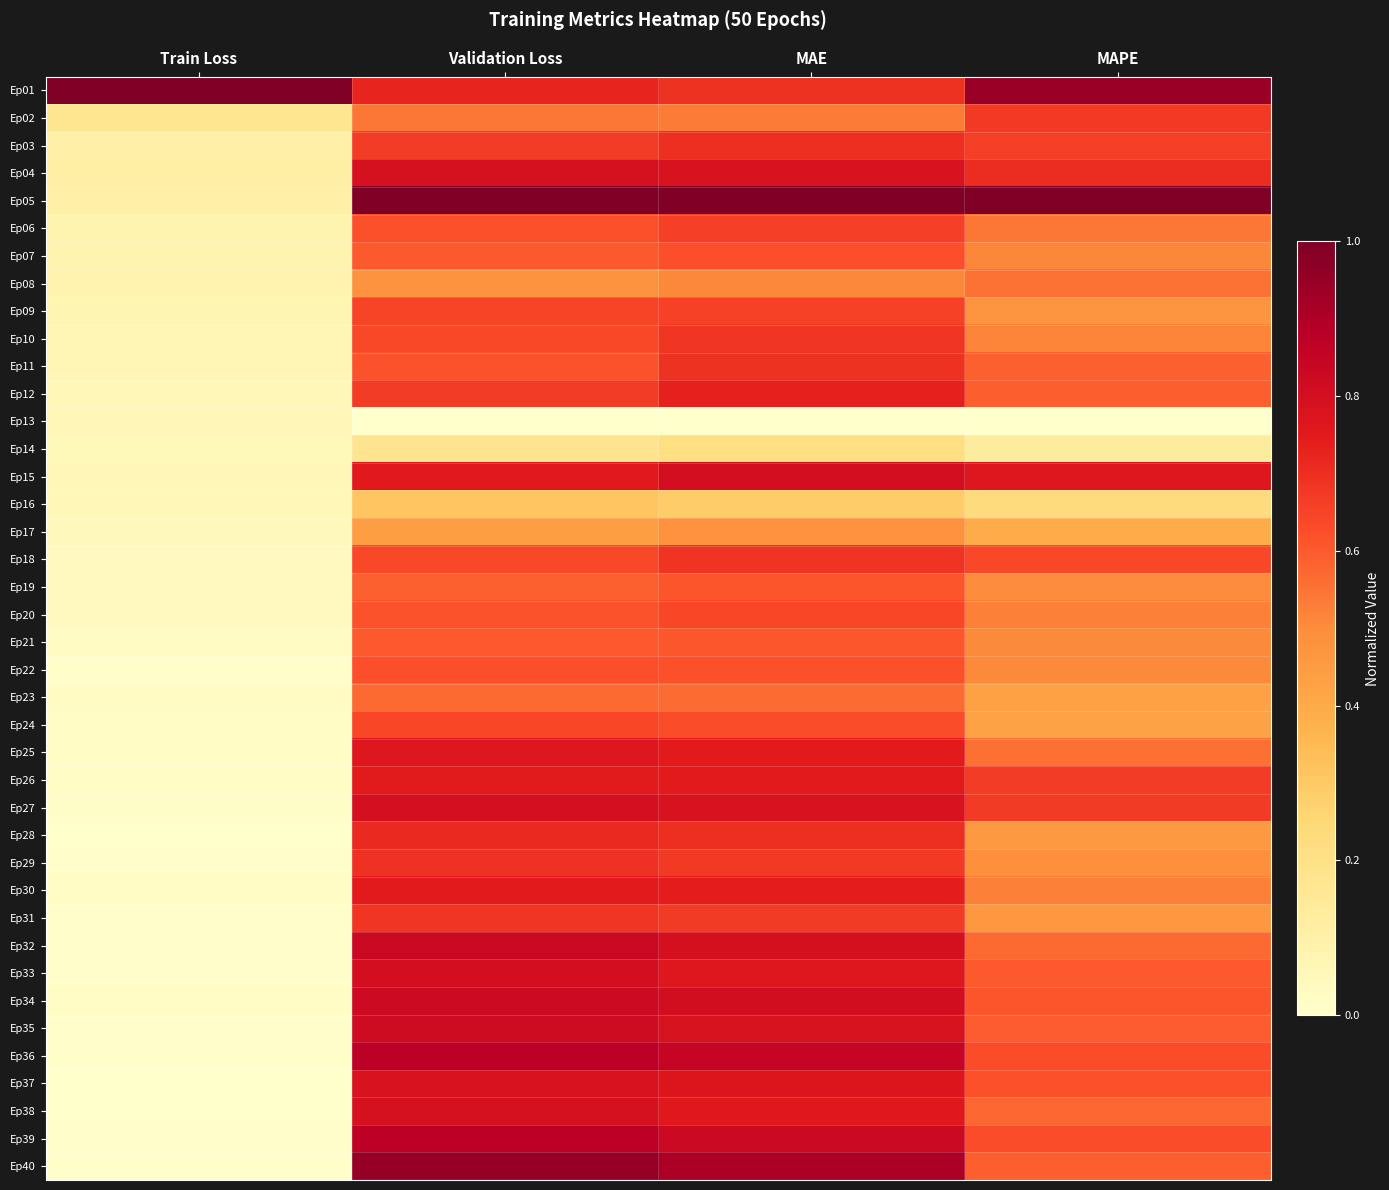

Which category has the lowest value across all series?

Validation Loss